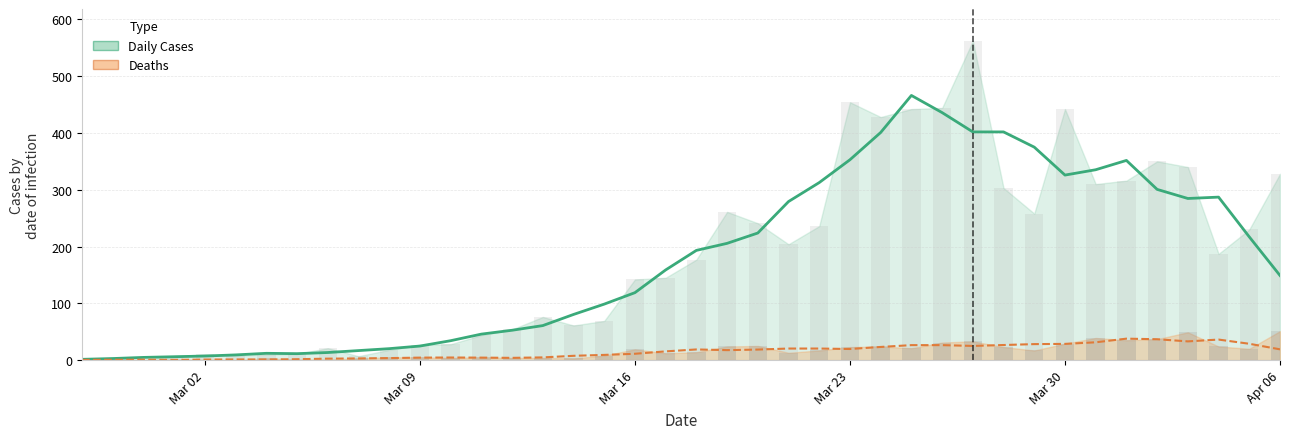

What is the average value of the Daily Cases series?

177.0